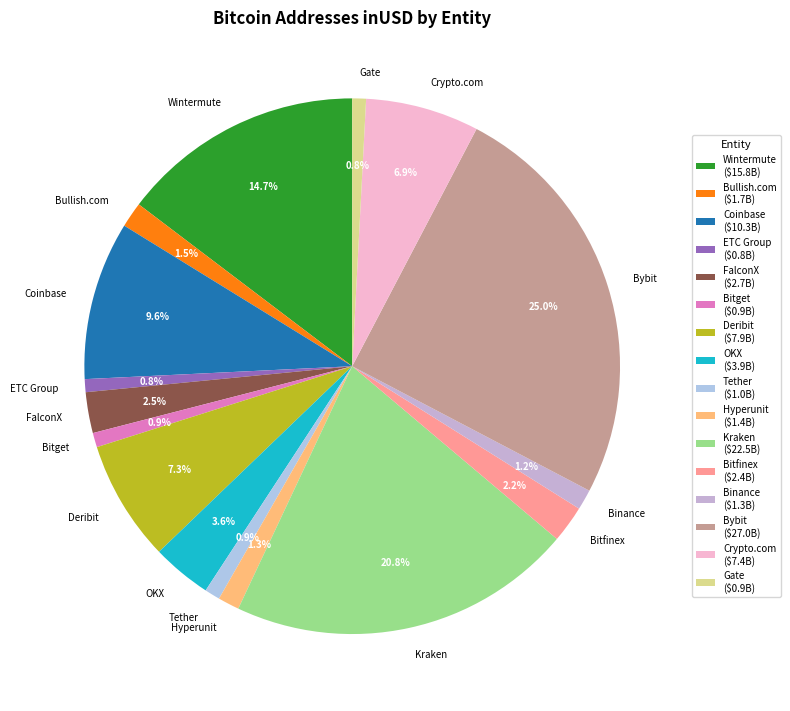

What percentage is NOT represented by Tether?

99.1%